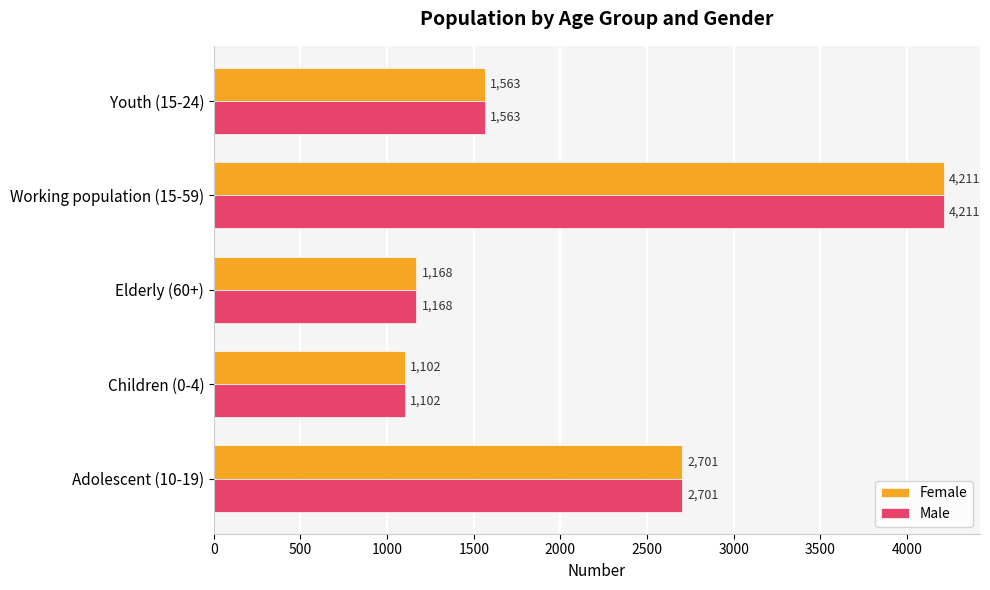

The value of Female at Working population (15-59) is 1226. True or false?

False